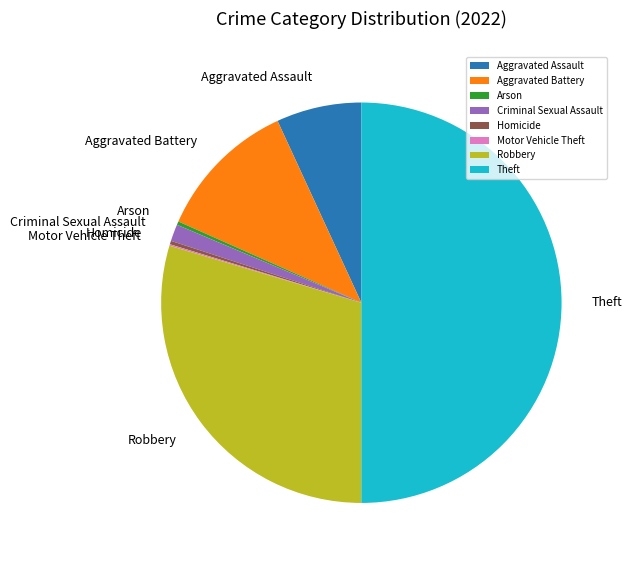

Is the sum of Theft and Aggravated Battery greater than half?

Yes